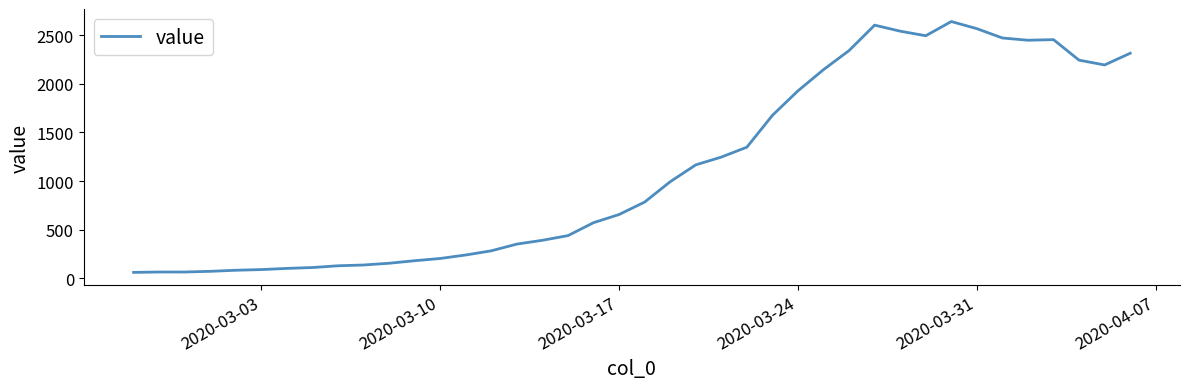

How many distinct data groups are displayed?

1